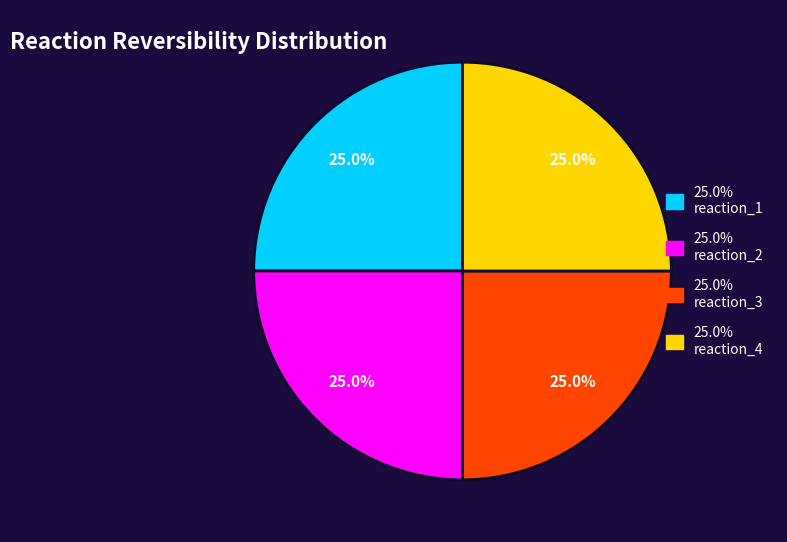

Does any single category account for the majority?

No